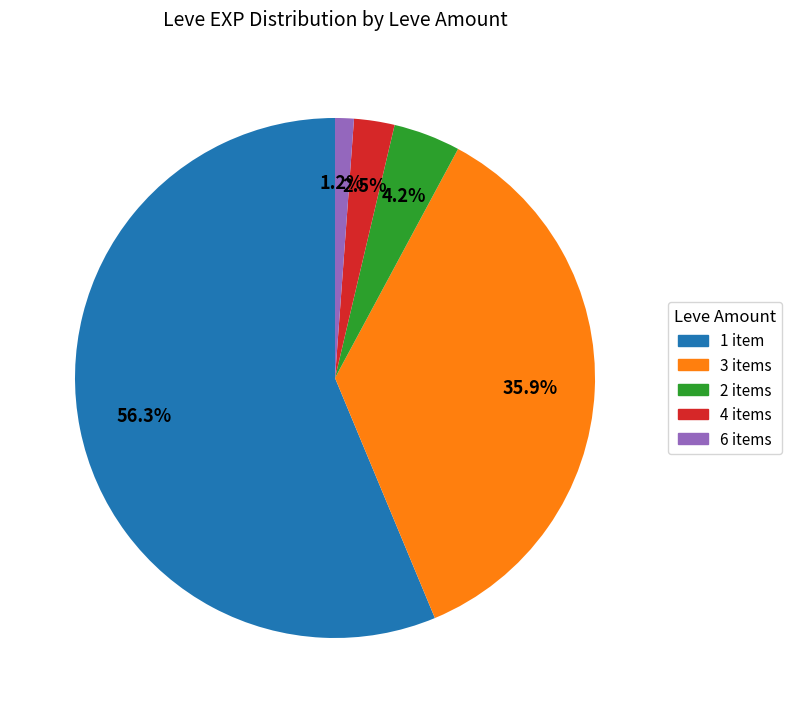

Does any single category account for the majority?

Yes